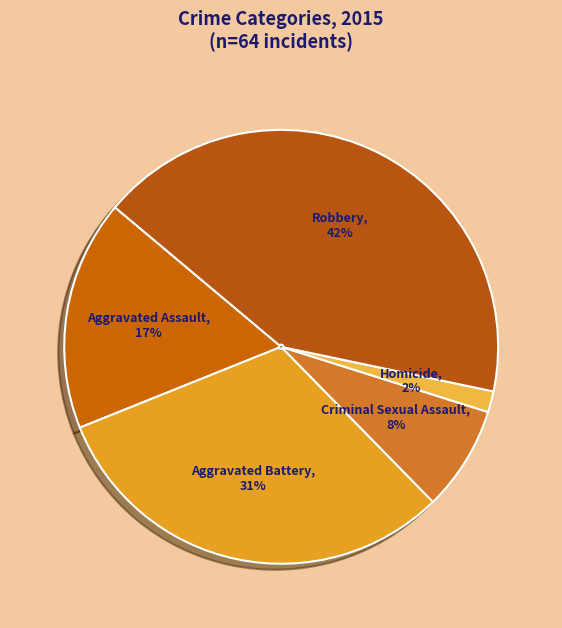

Is the sum of Robbery and Aggravated Assault greater than half?

Yes